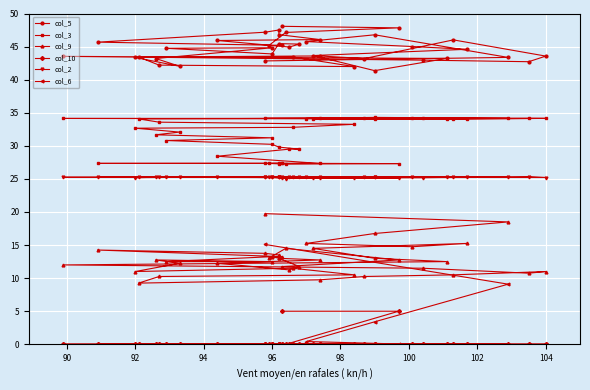

What is the minimum value for col_3?

27.2